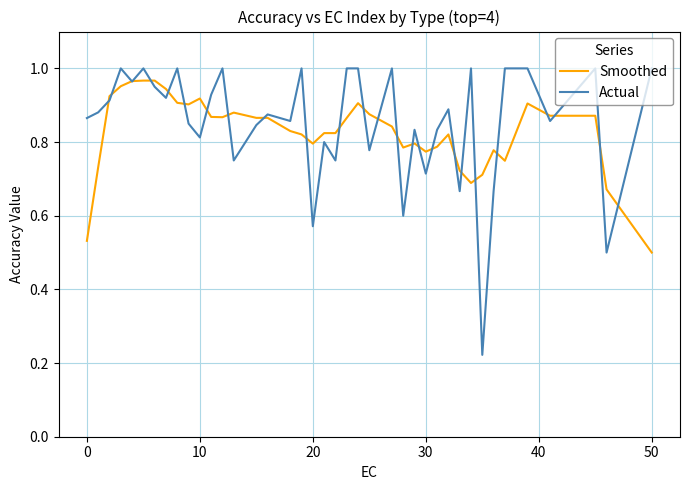

Which series has the largest range (max minus min)?

Actual